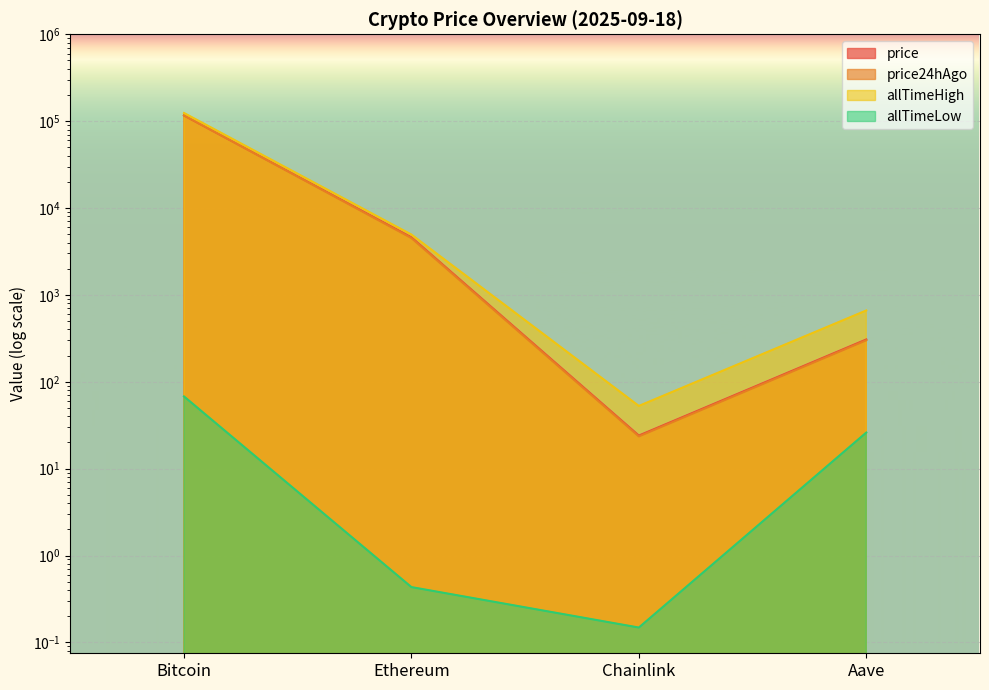

What is the minimum value shown in the chart?

0.1